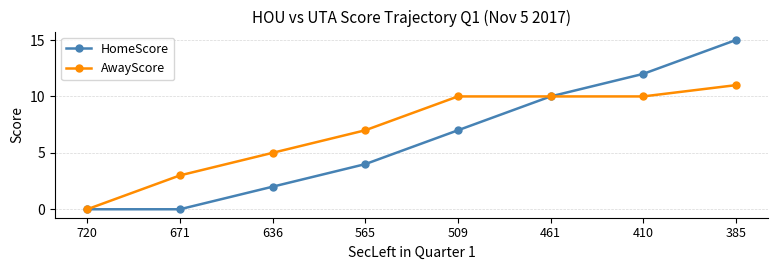

At which category does the chart reach its peak across all series?

385